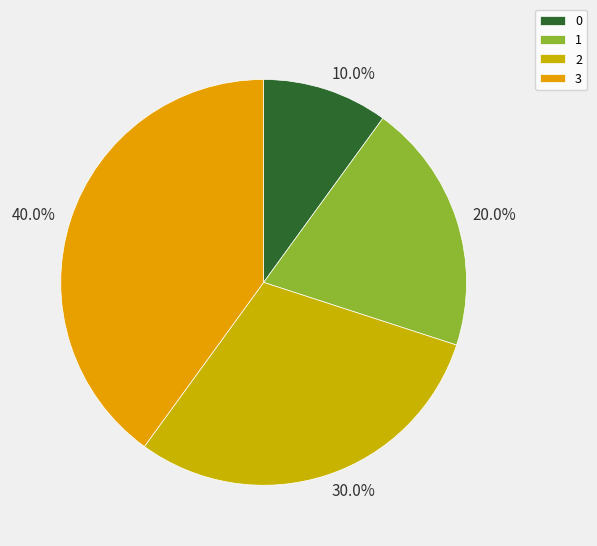

To the nearest percent, what portion does 1 represent?

20%